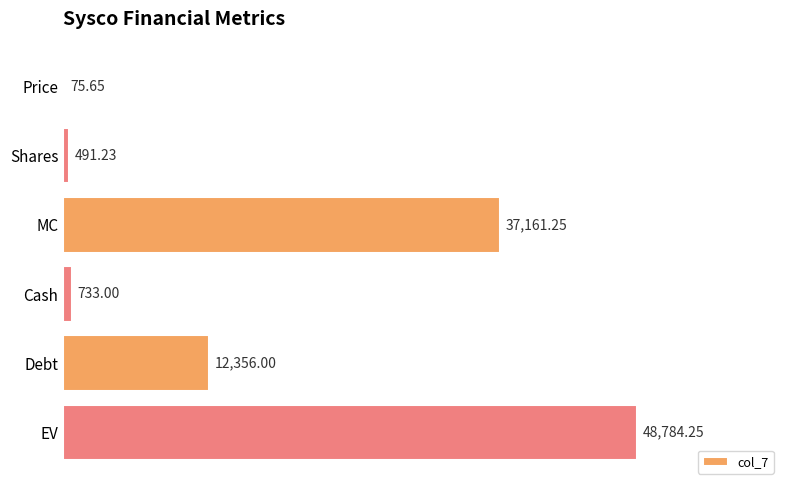

Where is the data nearest to the value 24429?

Debt